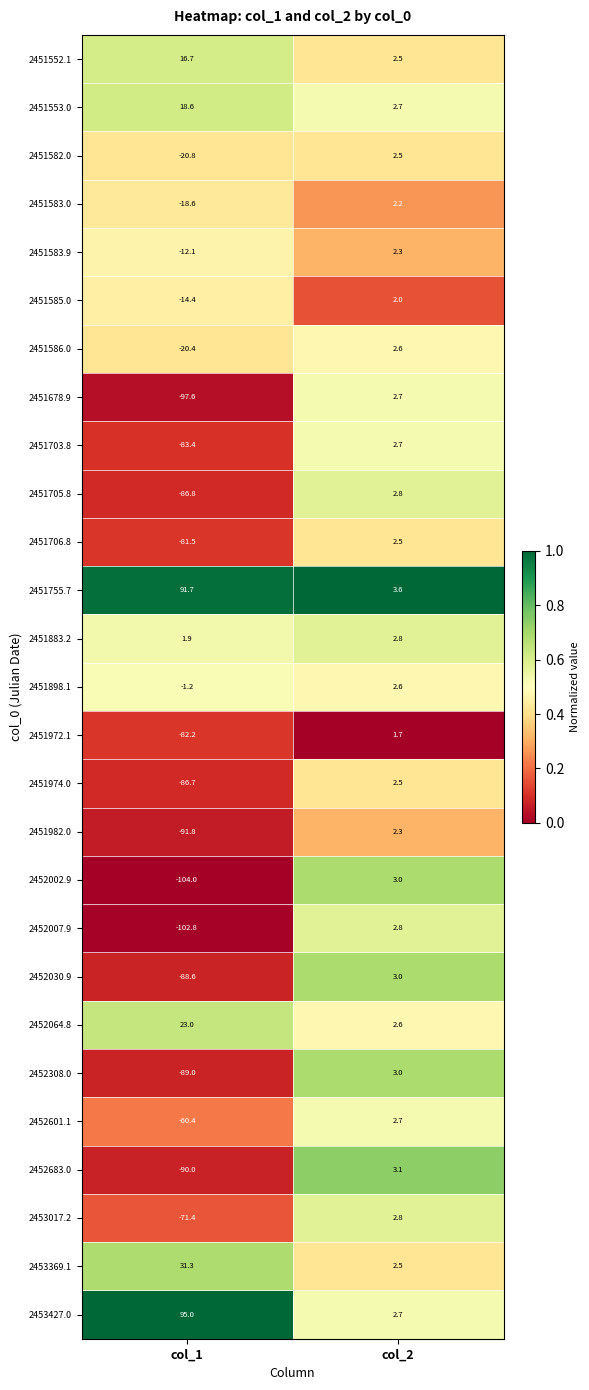

The value of 2452002.9 at col_2 is 4.9. True or false?

False